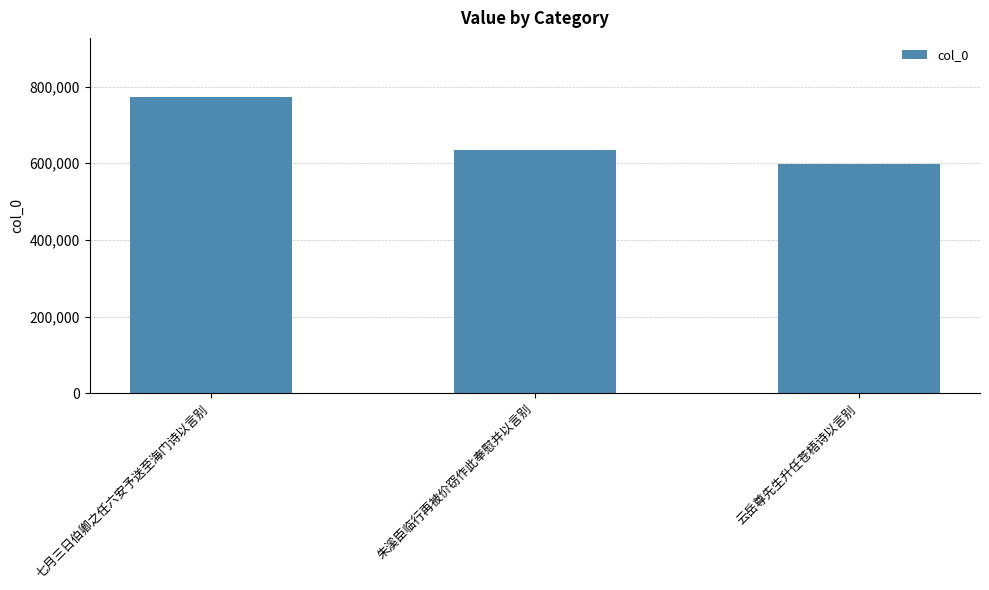

Reading left to right, transcribe all the data shown in this chart.

七月三日伯卿之任六安予送至海门诗以言别=772753	朱溪臣临行再被价窃作此奉慰并以言别=633373	云岳尊先生升任苍梧诗以言别=599147